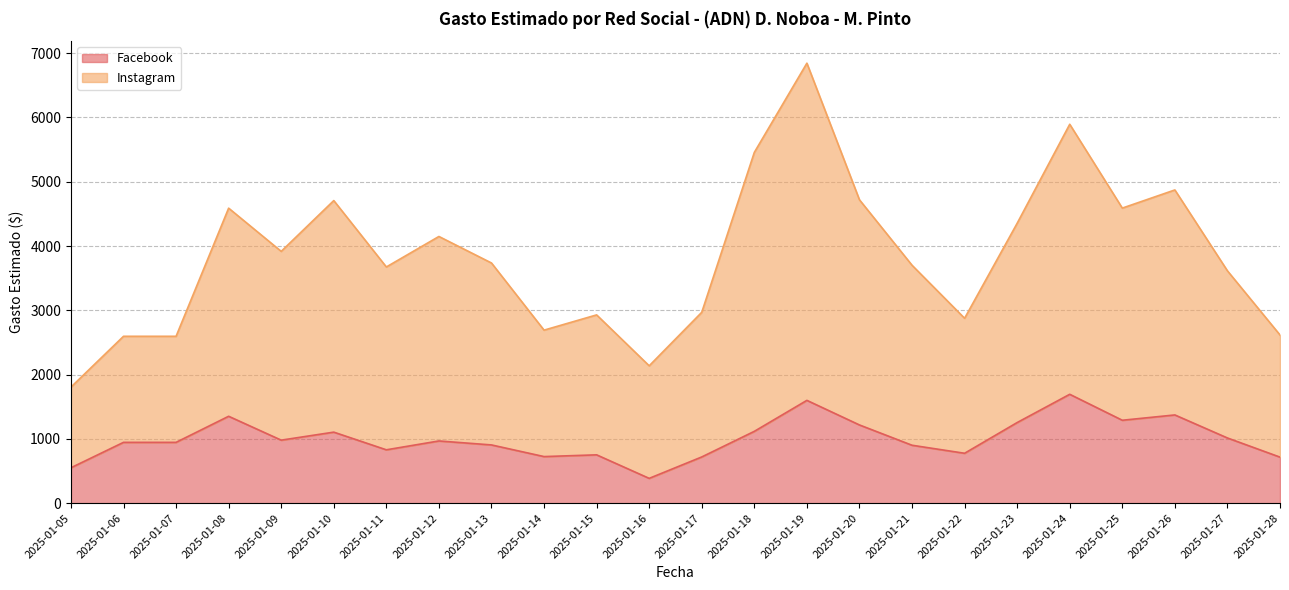

How many lines are shown in the chart?

2